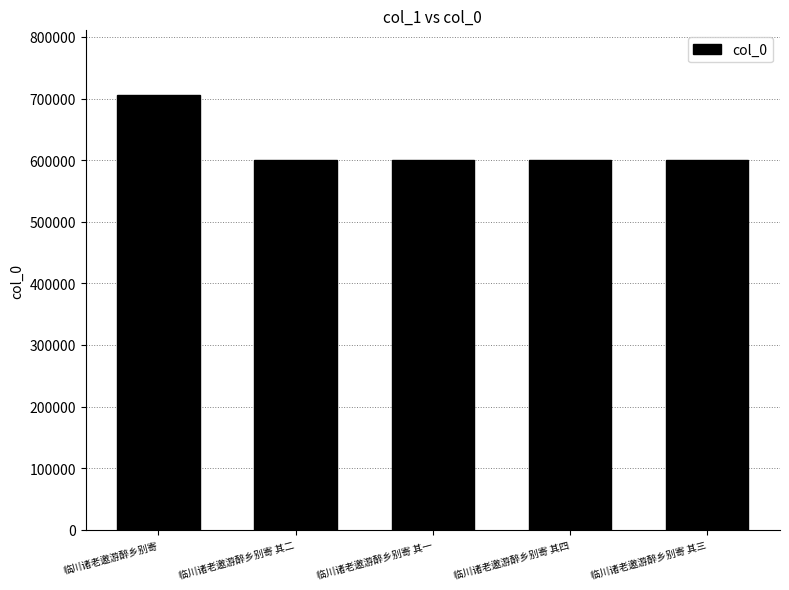

How many values are below 599502?

2